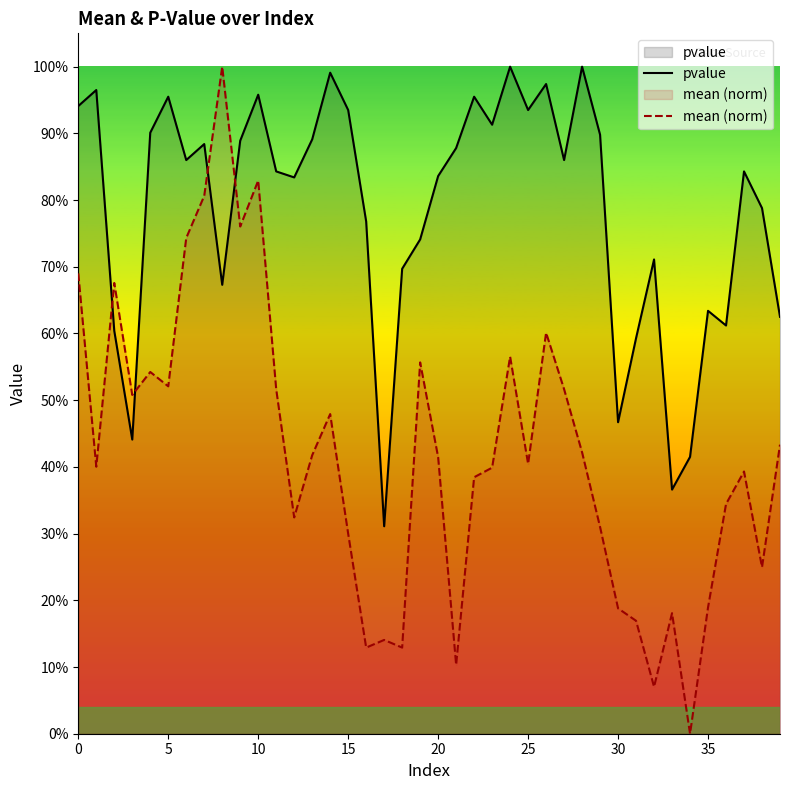

What is the average value of the mean (norm) series?

0.4